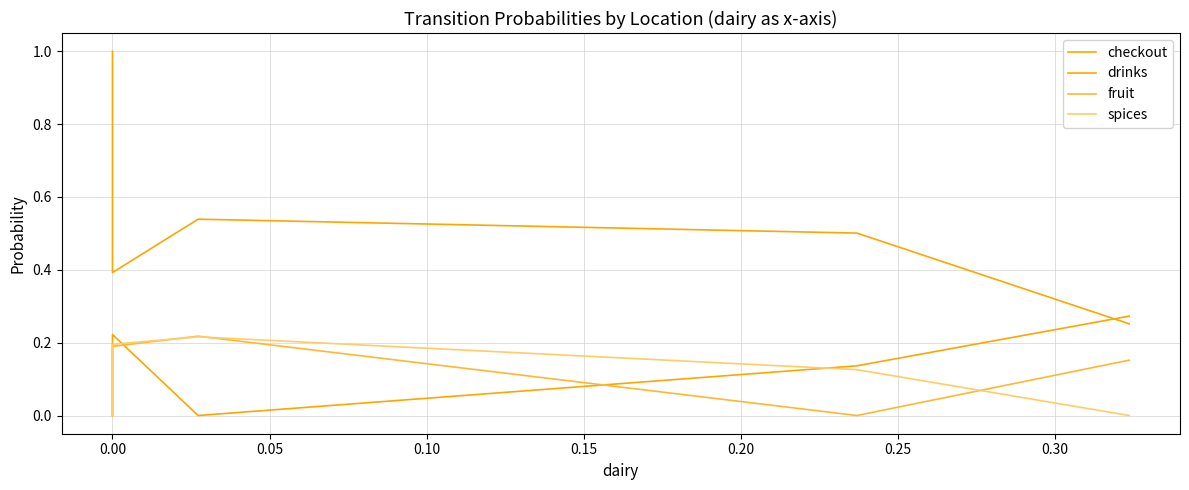

True or false: checkout and spices intersect in this chart.

False